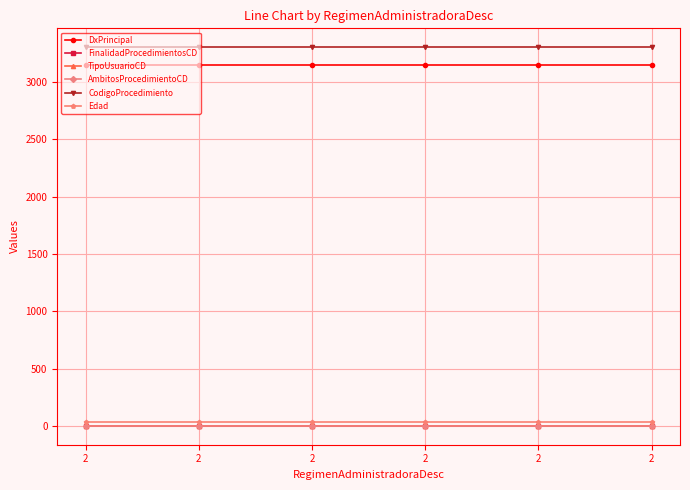

Which series has the largest range (max minus min)?

DxPrincipal